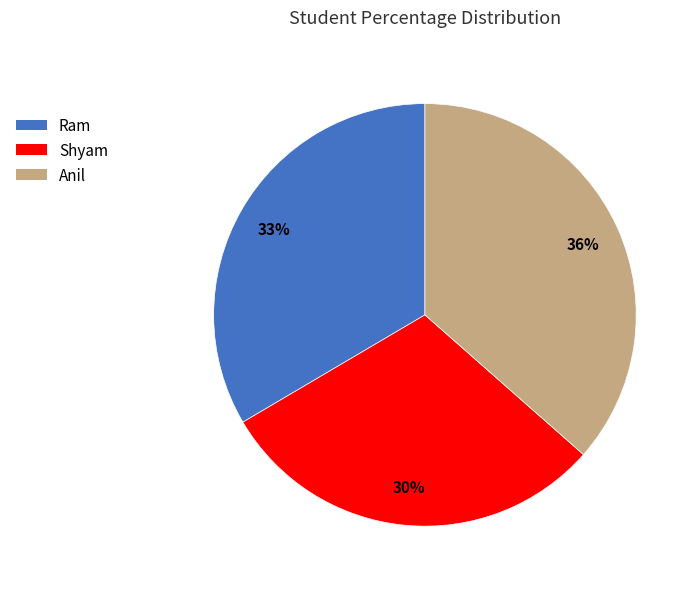

True or false: Anil accounts for 36% of the total.

True